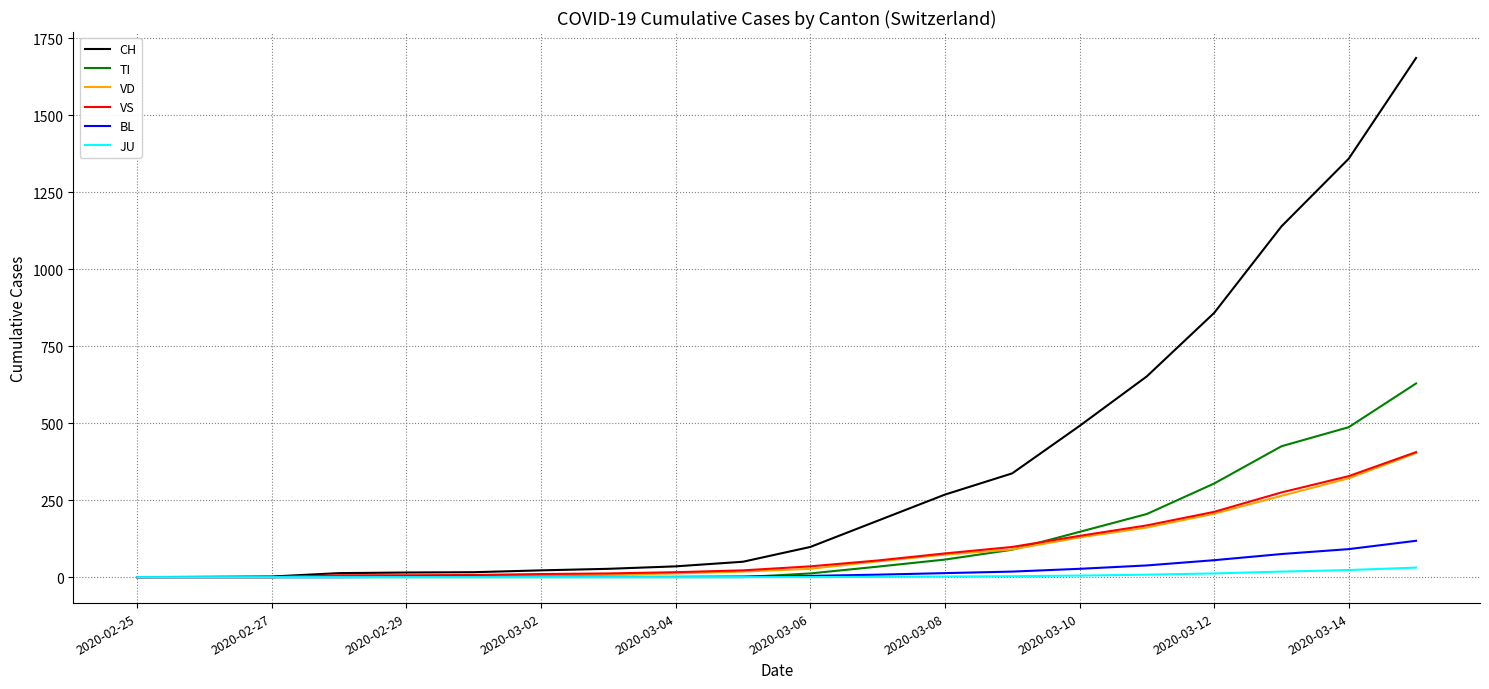

What is the highest value of the BL series?

118